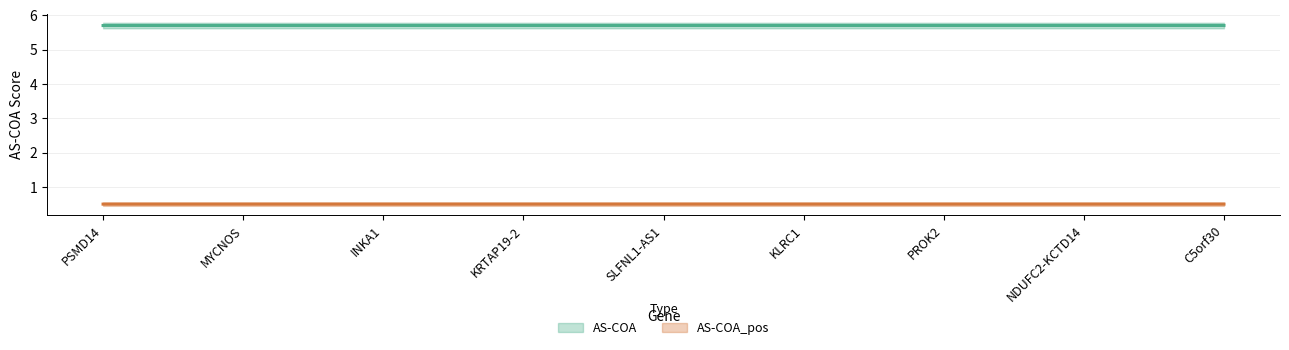

The AS-COA series shows 5.7 at KLRC1. True or false?

True